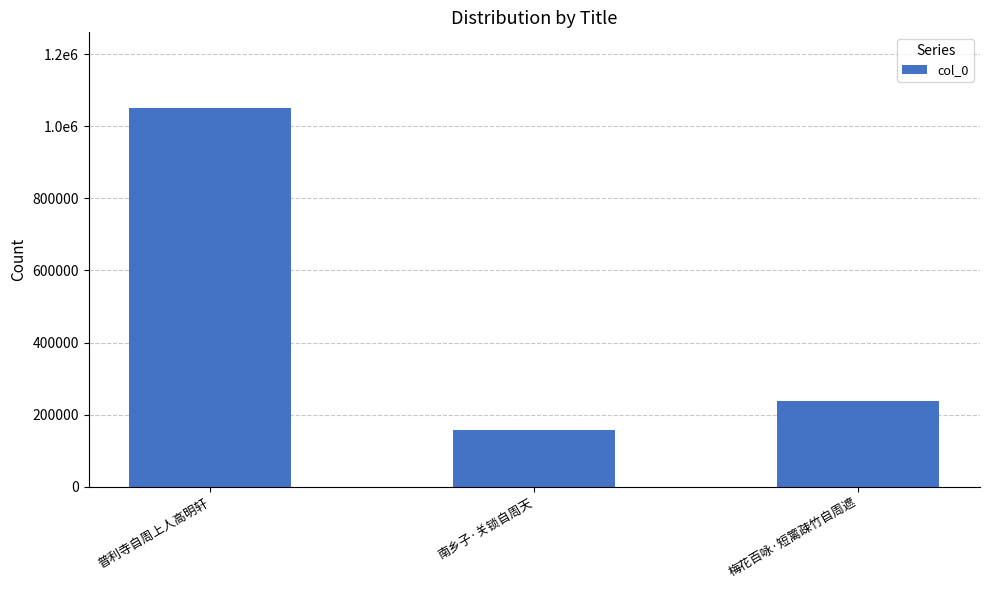

How many bars are there in total?

3